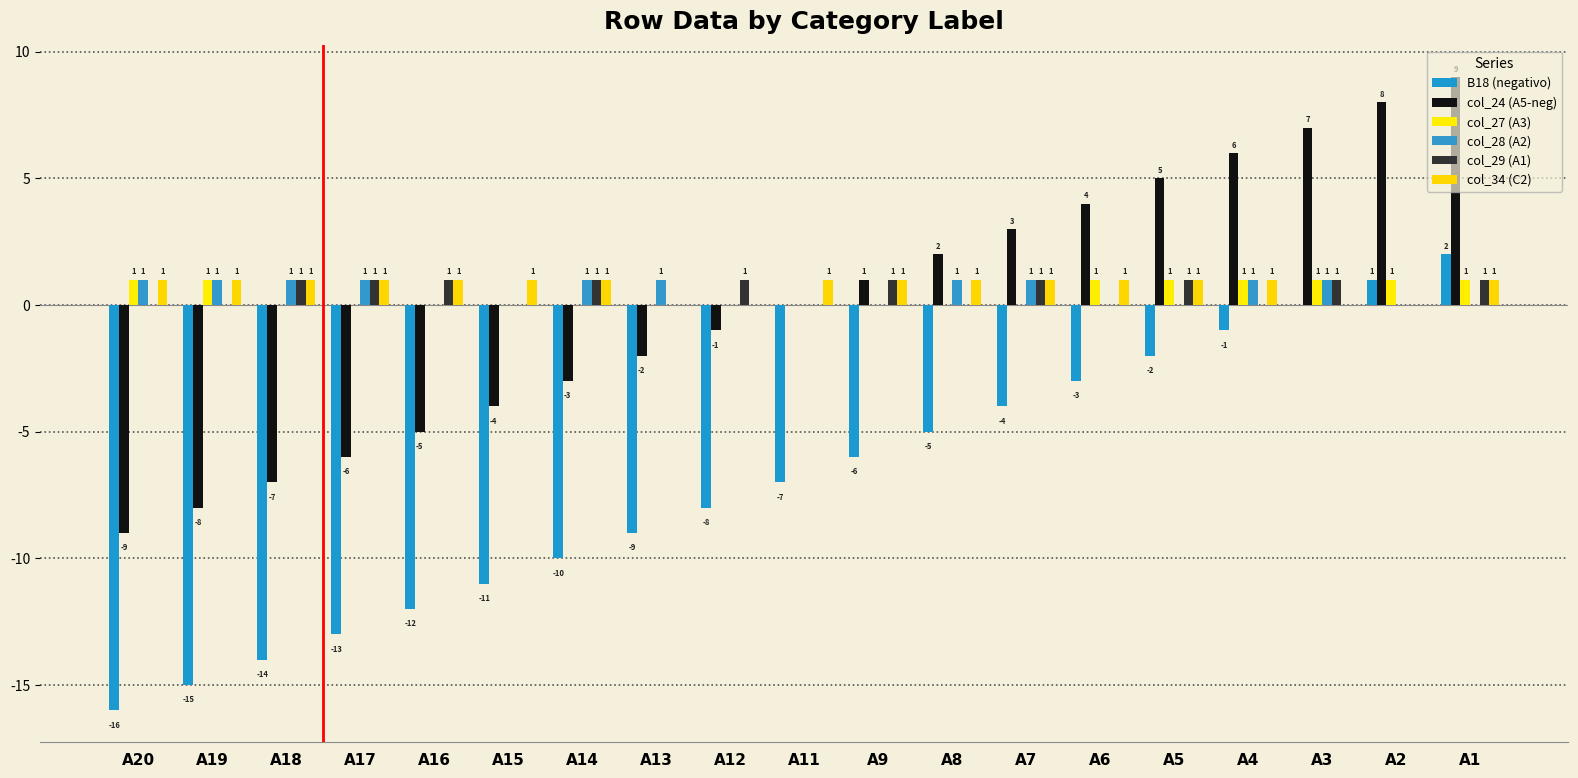

Are the bars grouped side by side (vs. stacked)?

Yes